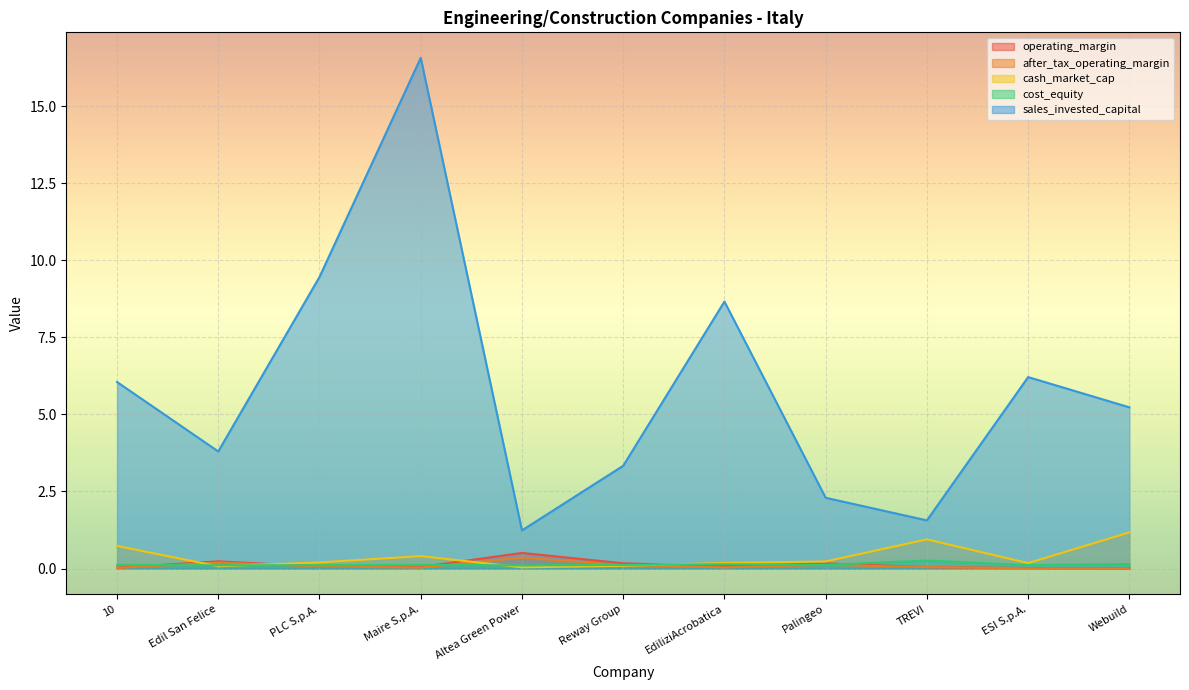

What is the value of the cash_market_cap point at the 3rd from the left?

0.2